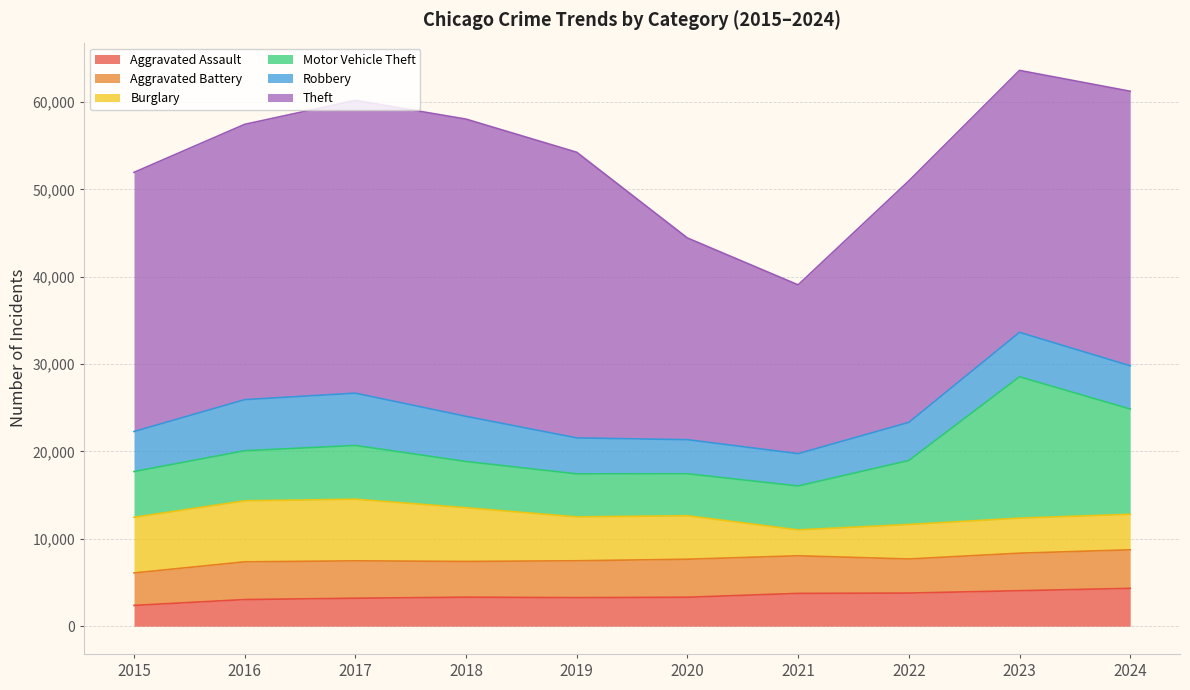

Reading right to left, extract all data points from this chart.

Aggravated Assault: 4331	4062	3791	3753	3313	3268	3319	3201	3049	2378
Aggravated Battery: 4412	4296	3900	4307	4351	4220	4092	4279	4318	3716
Burglary: 4069	4010	3952	2964	4980	5023	6150	7054	6985	6366
Motor Vehicle Theft: 12048	16181	7321	5027	4806	4926	5289	6155	5732	5241
Robbery: 4951	5088	4365	3701	3899	4116	5172	5986	5849	4583
Theft: 31426	29985	27643	19321	23088	32697	34023	33518	31515	29664